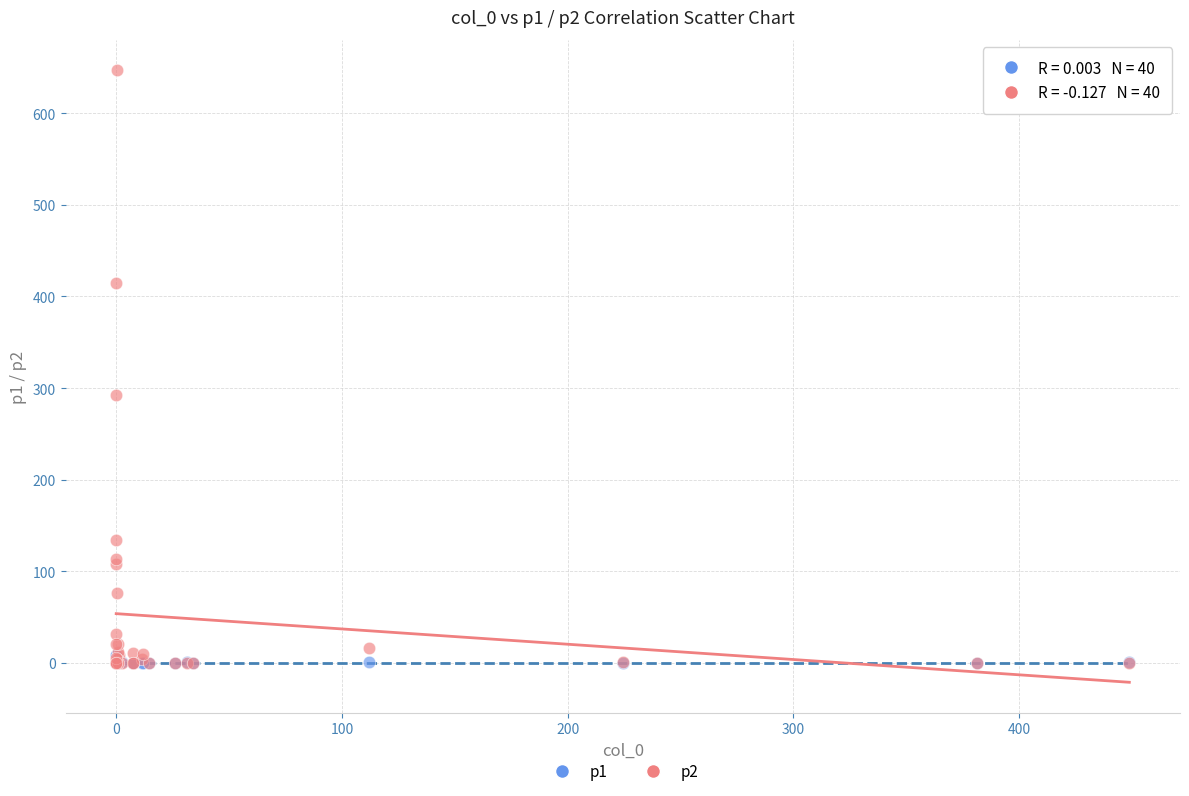

Across all series, what Y value is closest to 323?

292.1